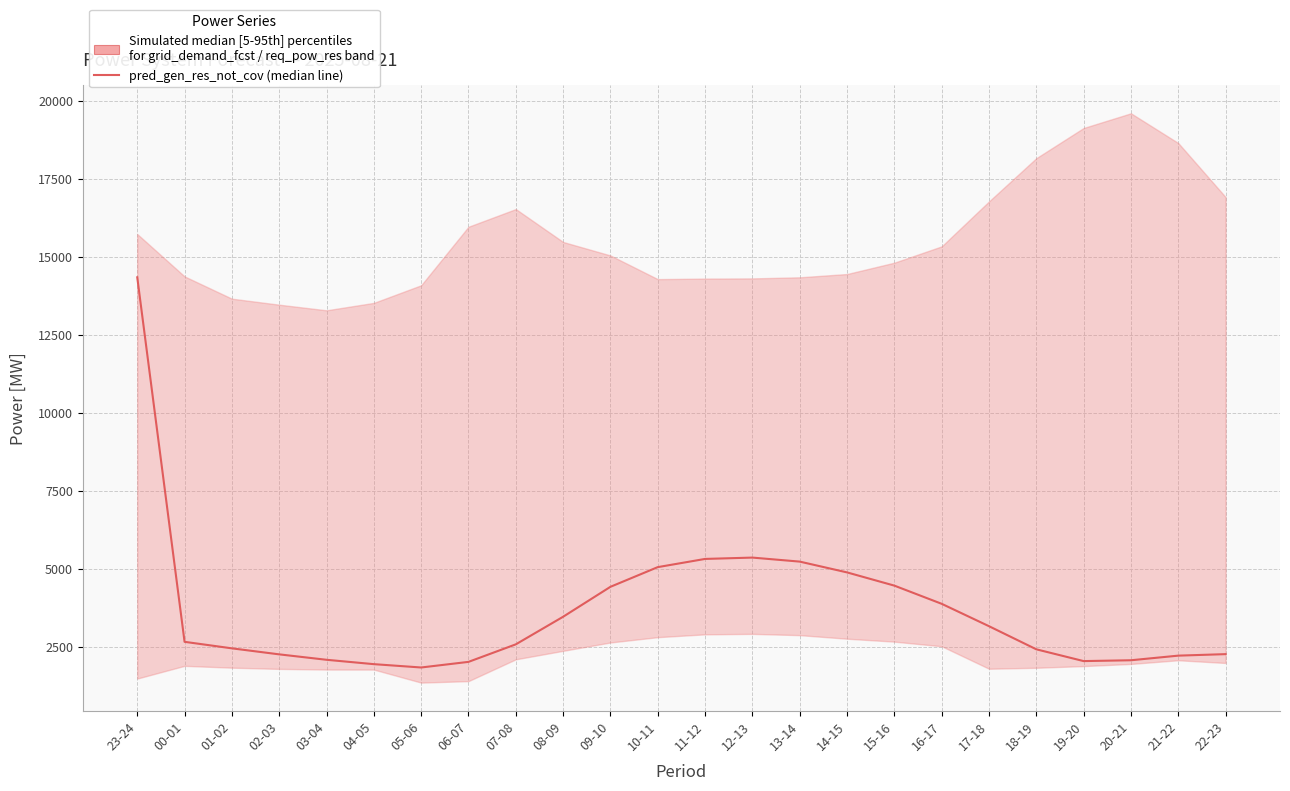

Reading left to right, what are all the values shown in this chart?

14347	2659	2450	2257	2083	1943	1836	2016	2578	3463	4423	5054	5317	5360	5231	4885	4461	3878	3160	2419	2041	2068	2216	2264